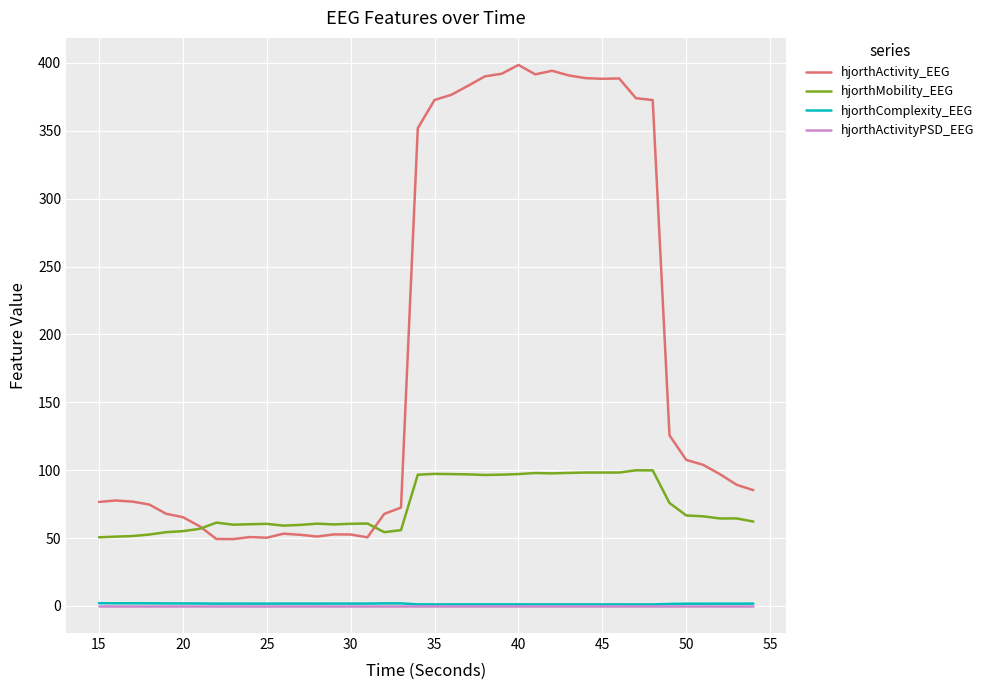

Which series has the widest spread of values?

hjorthActivity_EEG